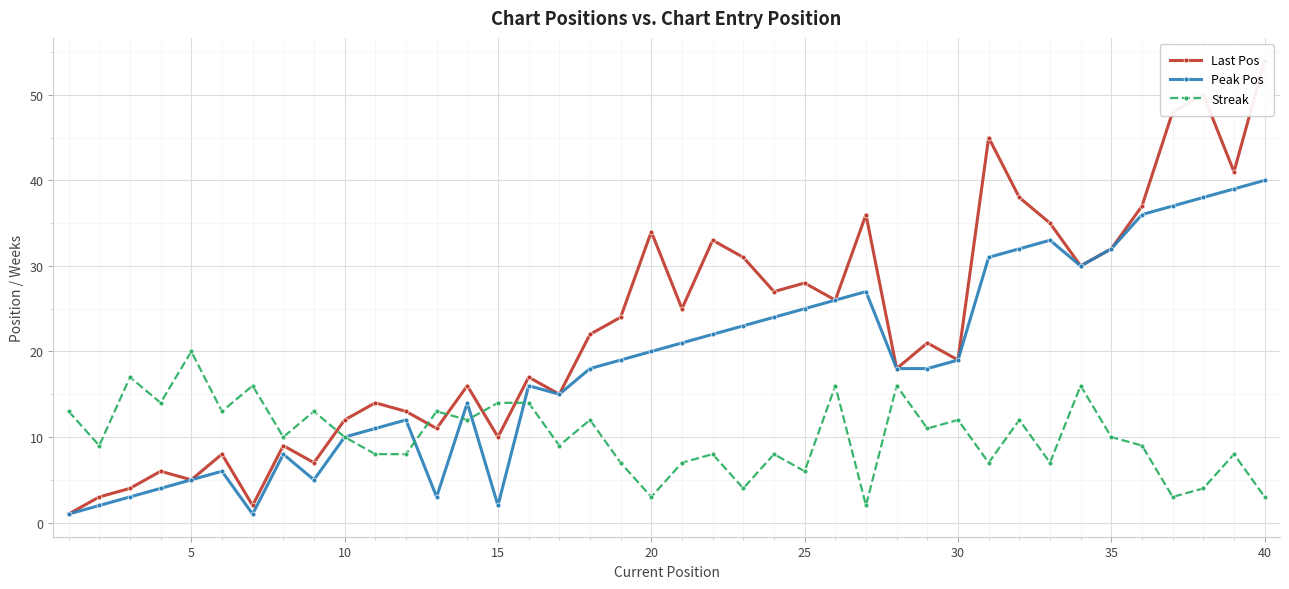

Reading left to right, what are all the values shown in this chart?

Last Pos: 1	3	4	6	5	8	2	9	7	12	14	13	11	16	10	17	15	22	24	34	25	33	31	27	28	26	36	18	21	19	45	38	35	30	32	37	48	50	41	54
Peak Pos: 1	2	3	4	5	6	1	8	5	10	11	12	3	14	2	16	15	18	19	20	21	22	23	24	25	26	27	18	18	19	31	32	33	30	32	36	37	38	39	40
Streak: 13	9	17	14	20	13	16	10	13	10	8	8	13	12	14	14	9	12	7	3	7	8	4	8	6	16	2	16	11	12	7	12	7	16	10	9	3	4	8	3